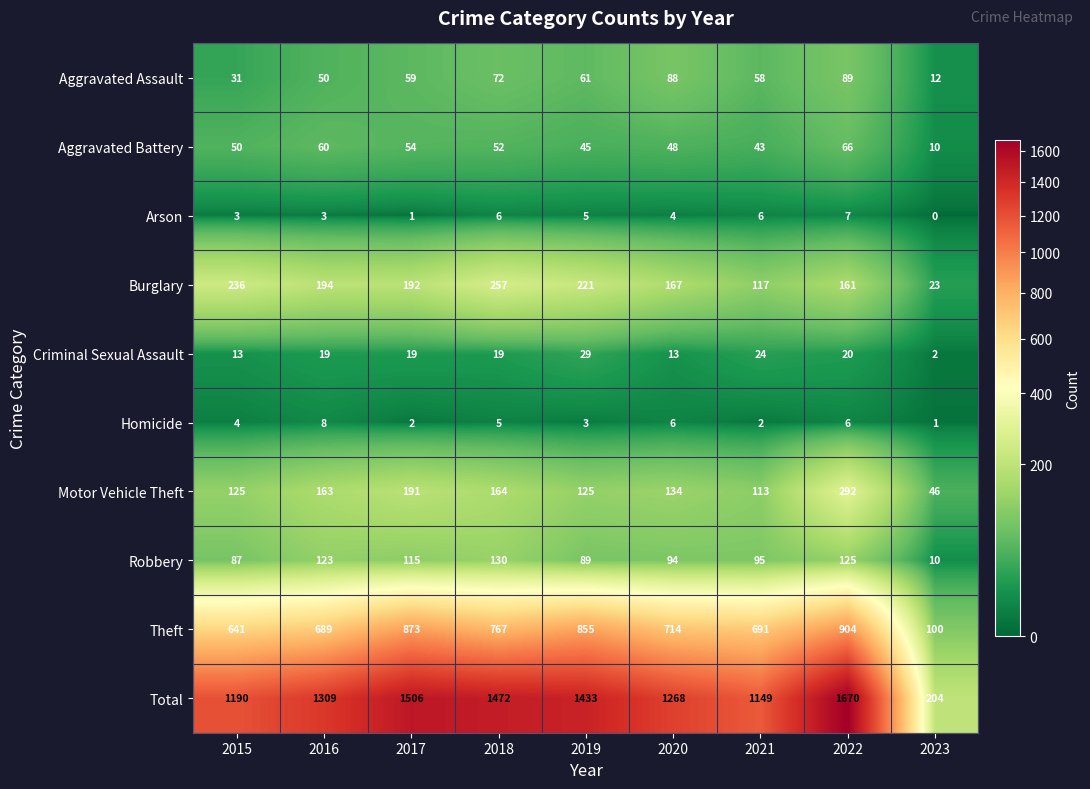

Which series has the widest spread of values?

Total